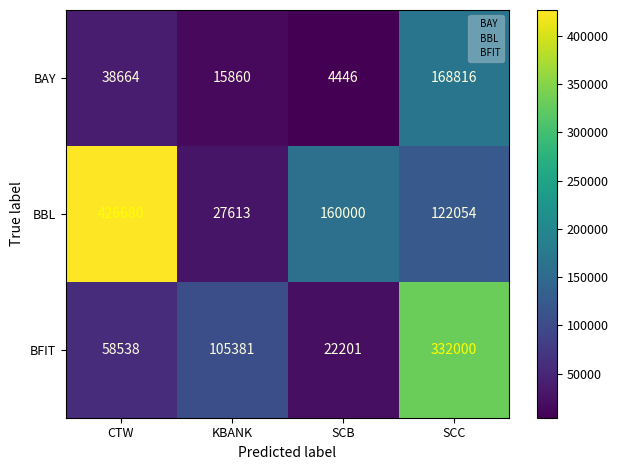

At which label is BBL closest to 227146?

SCB